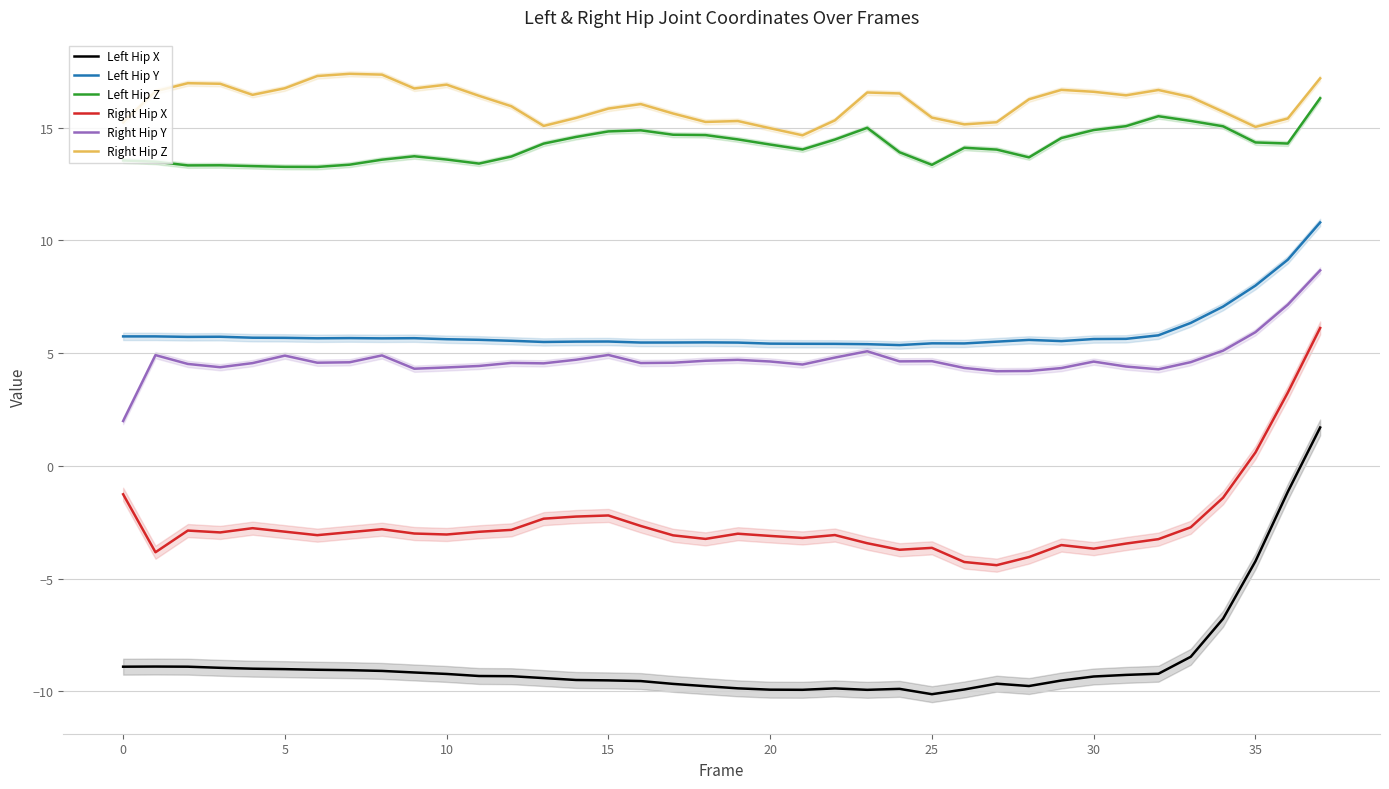

True or false: Left Hip X has a value of -12.3 at 32.

False